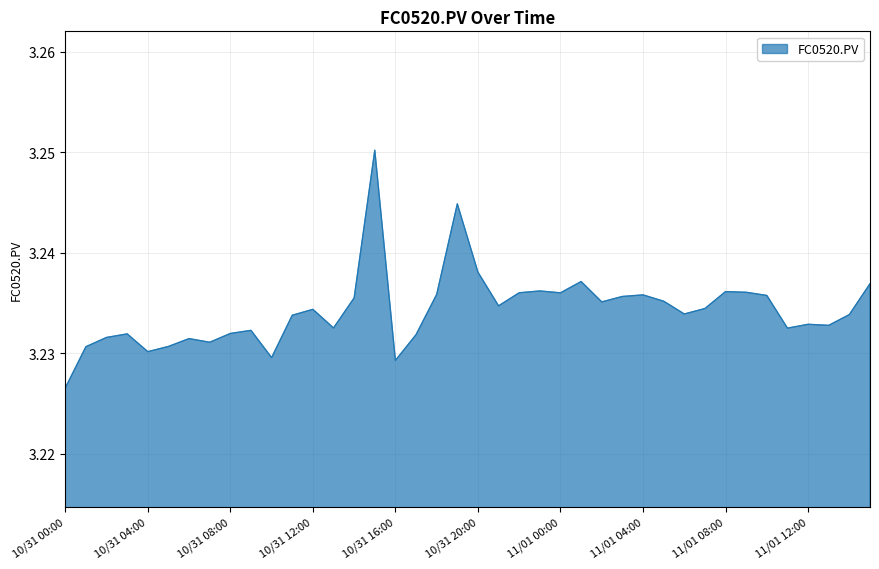

How many lines are shown in the chart?

1